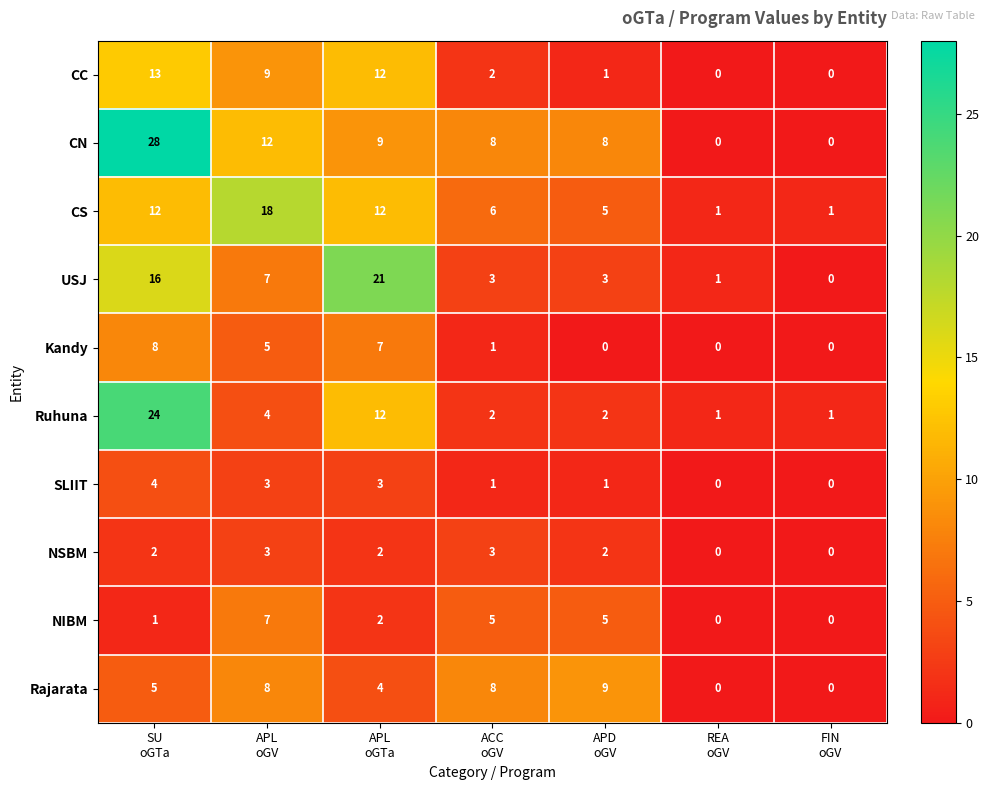

At how many categories does at least one series exceed 12?

3